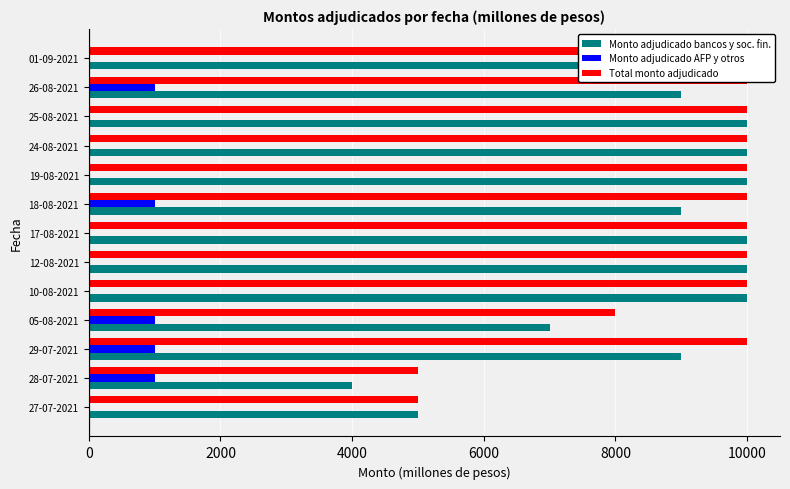

How many series are shown in this chart?

3